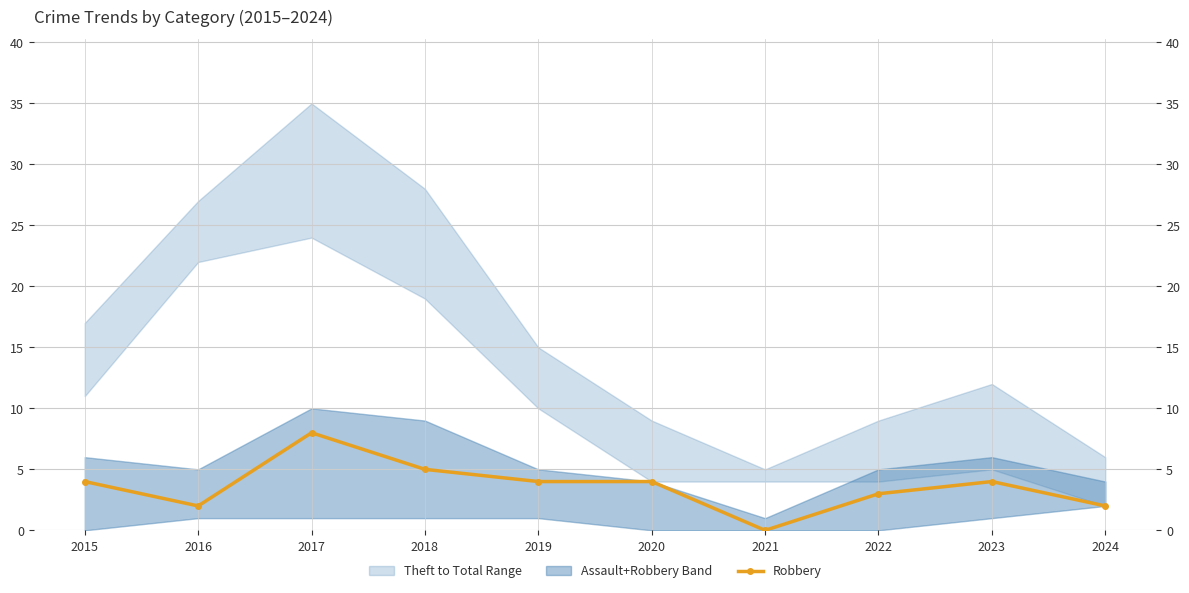

Where is the data nearest to the value 4?

2015